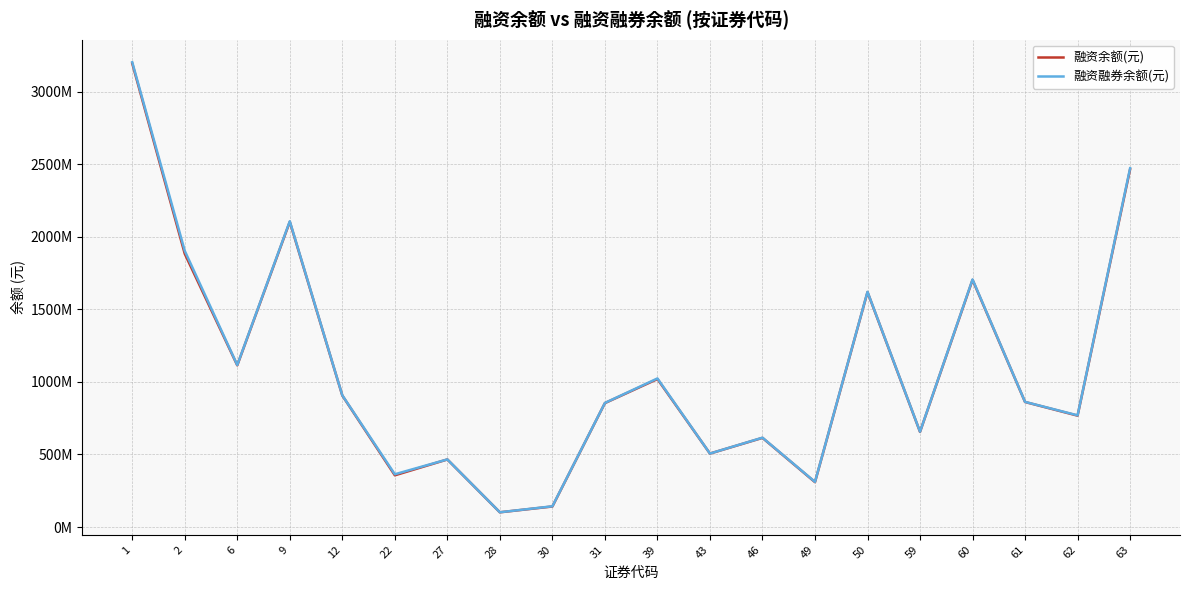

Is this an area chart (filled region under the line)?

No